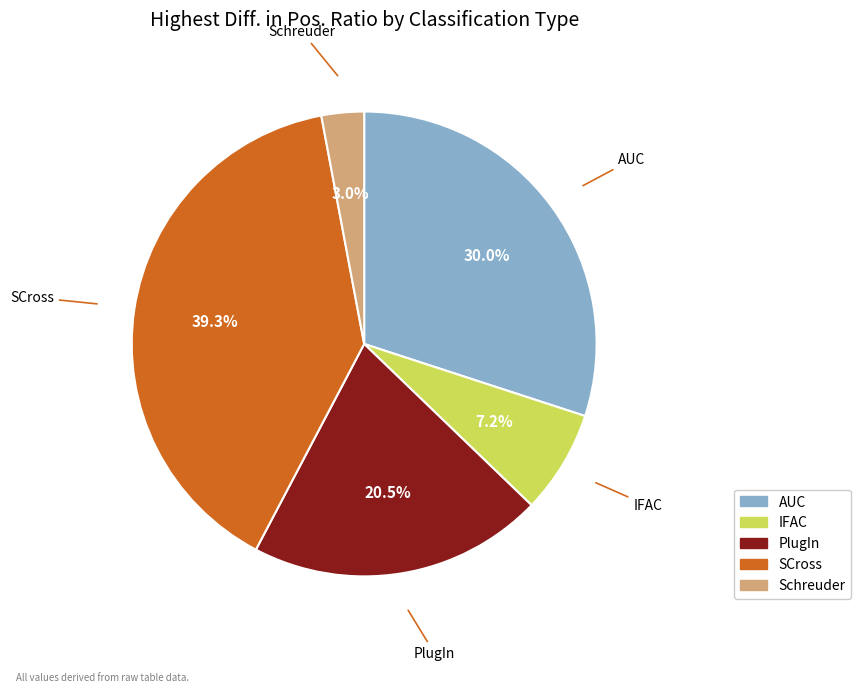

Which slice is the largest?

SCross